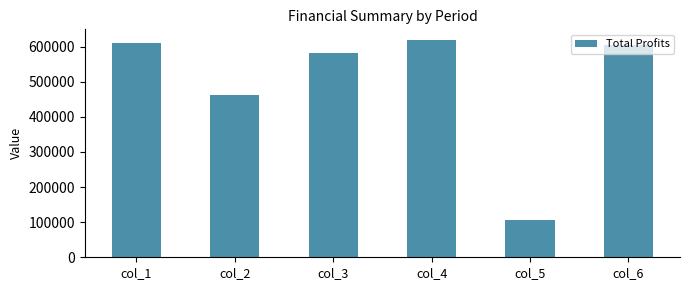

Reading left to right, what are all the values shown in this chart?

col_1=611413.2	col_2=462806.5	col_3=582244.2	col_4=618519.3	col_5=105651.5	col_6=604991.3